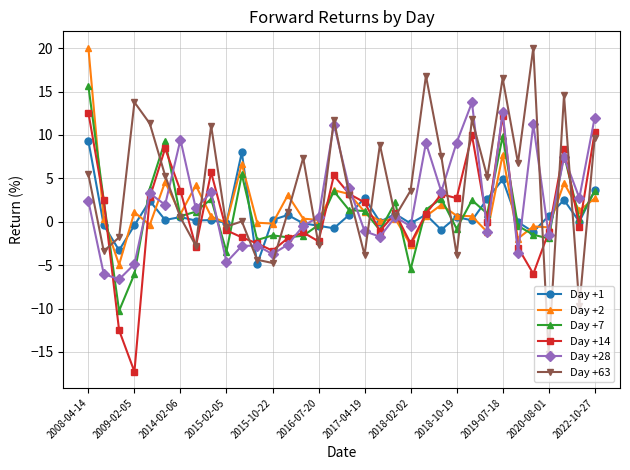

True or false: Day +28 has more than 1 points higher than both neighbors.

True